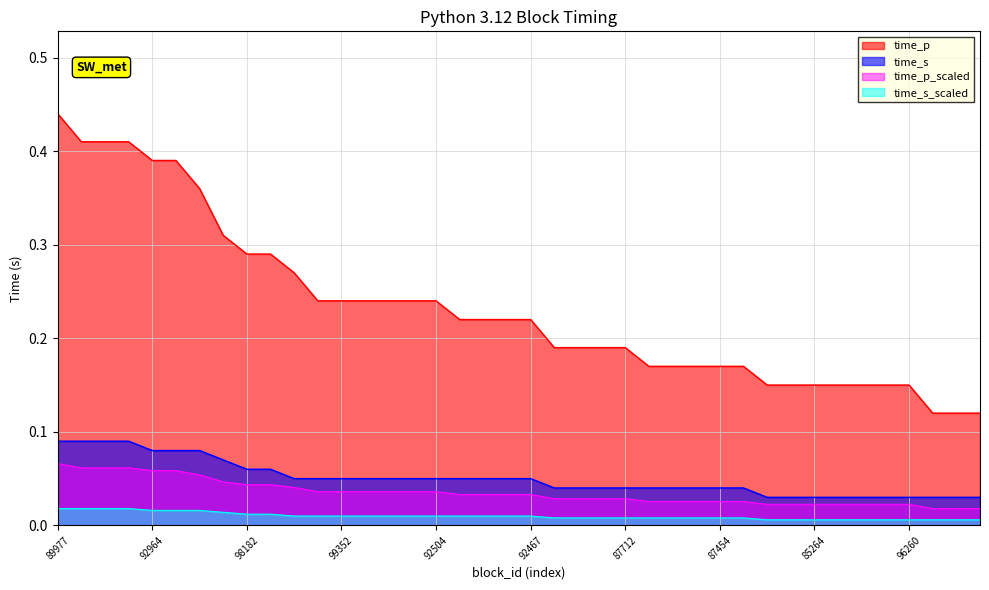

What is the sum of the time_p values at 98182 and 96419?

0.7